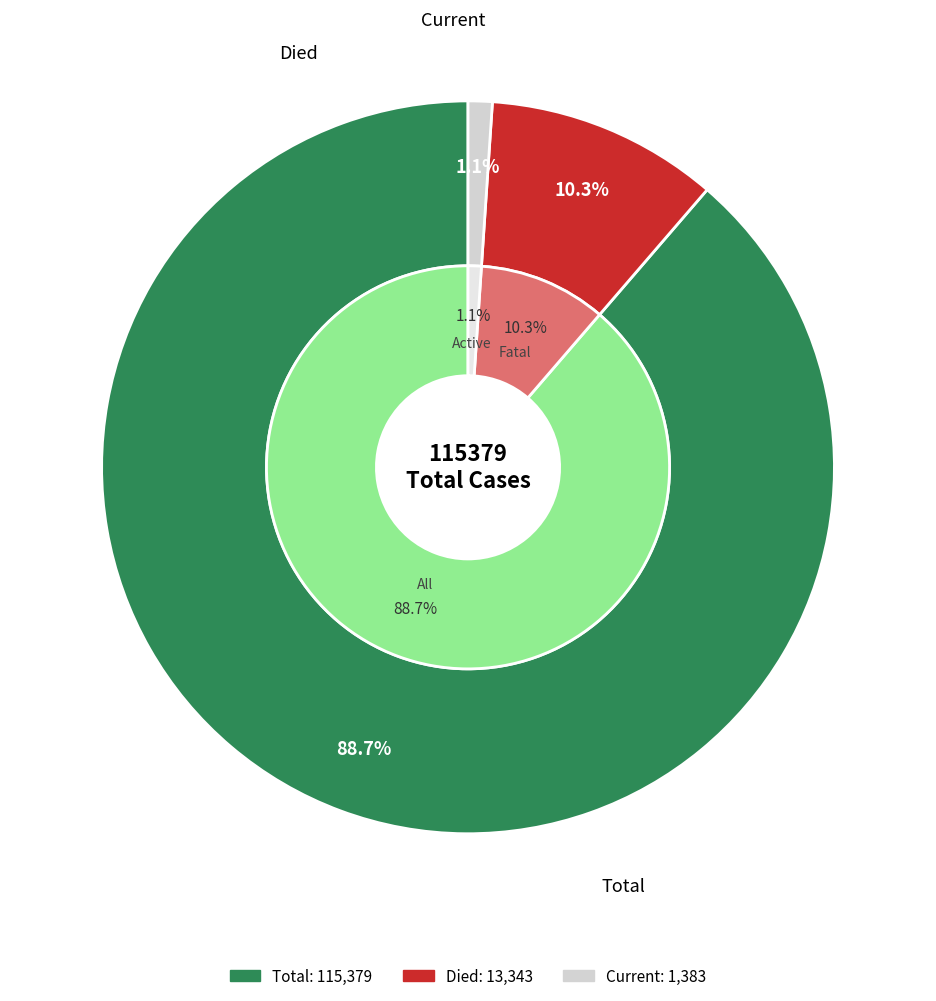

To the nearest percent, what is the difference between the countDied and countCurrent slice percentages?

9%